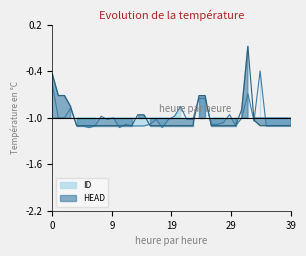

How many interior local valleys does the ID series have?

6